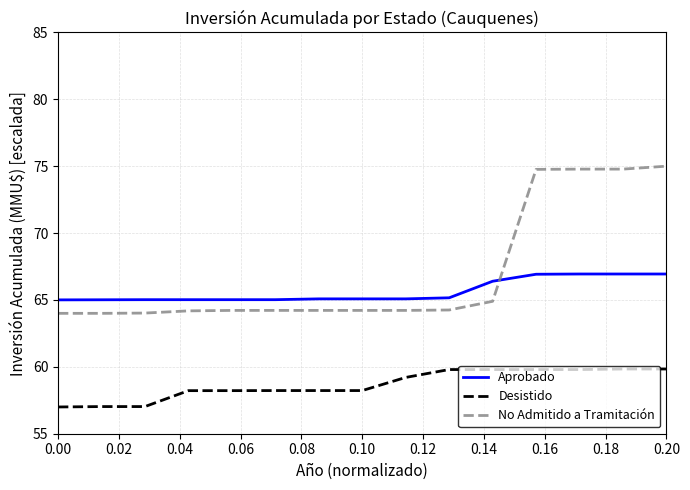

True or false: Desistido and No Admitido a Tramitación intersect in this chart.

False